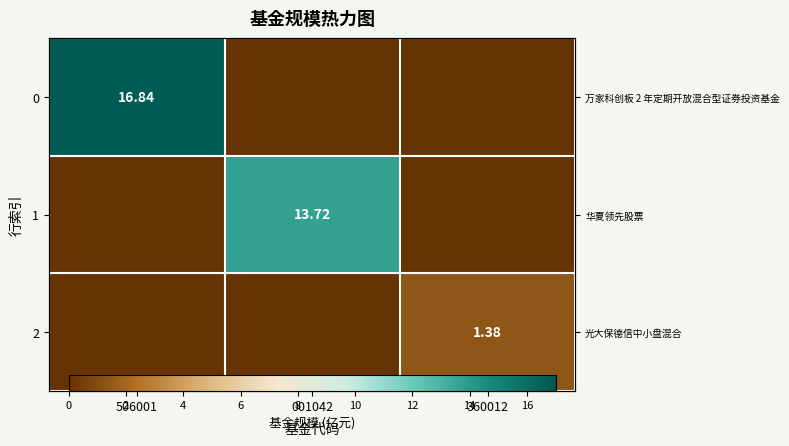

What is the spread (max minus min) of values at 506001?

16.8